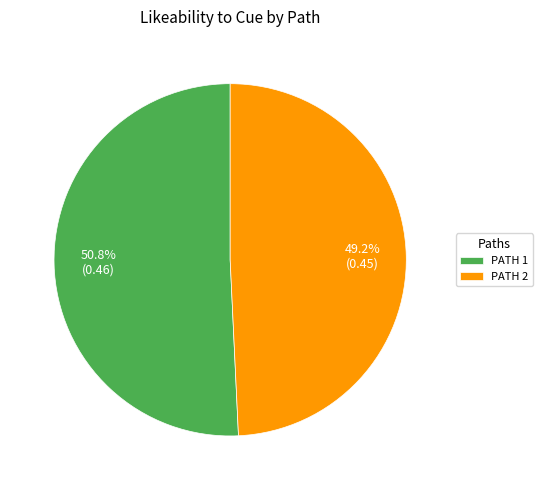

Combined, what portion of the pie is PATH 2 and PATH 1?

100.0%